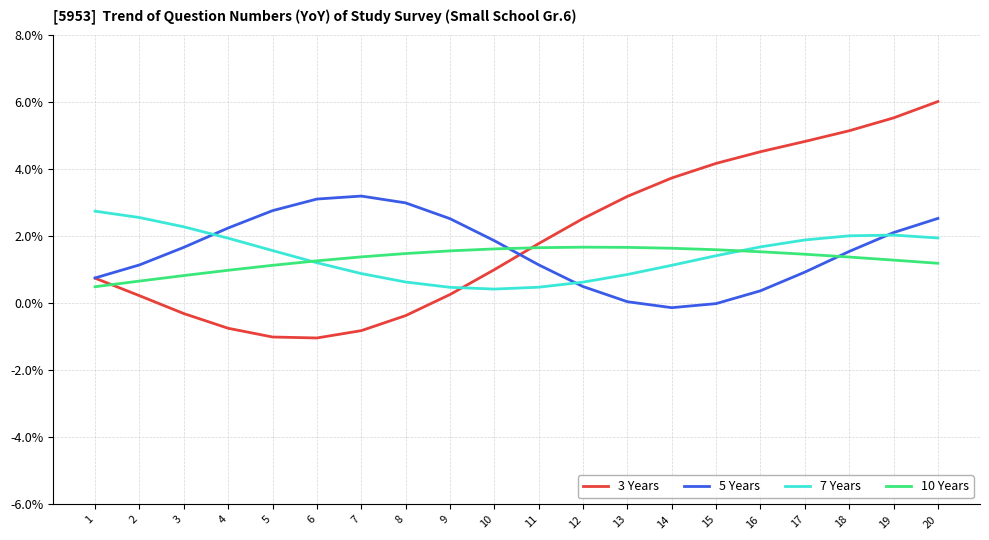

True or false: 10 Years and 3 Years cross at least once.

True